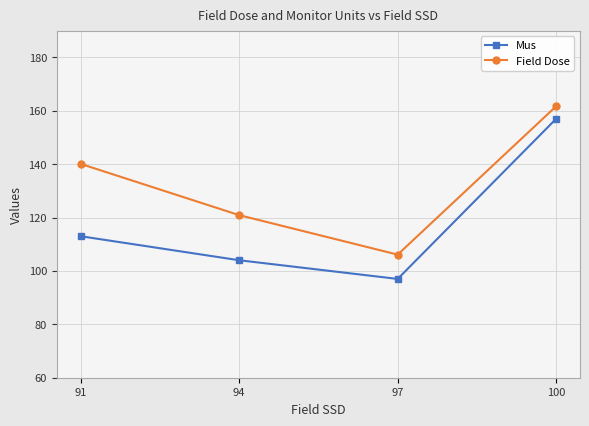

Which series has the largest range (max minus min)?

Mus